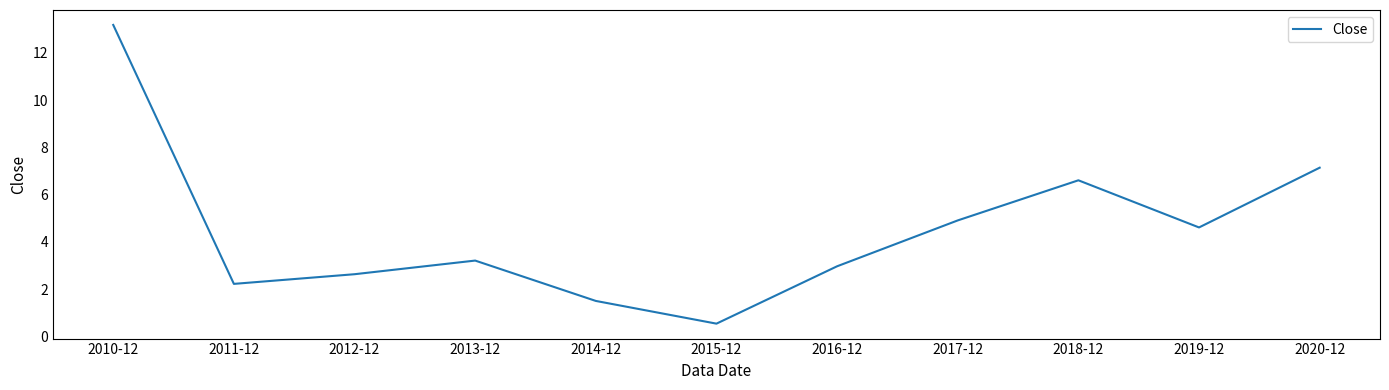

At which category does the chart reach its peak across all series?

2010-12